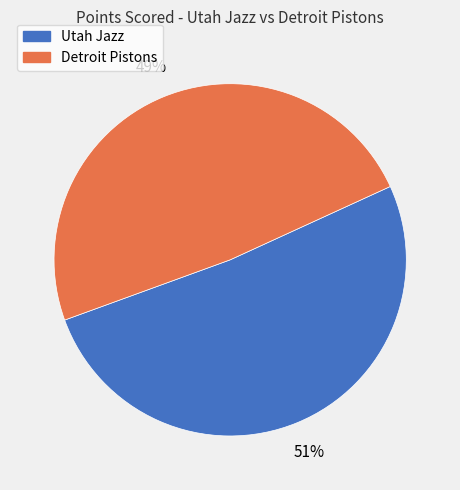

To the nearest percent, what is the combined percentage of Utah Jazz and Detroit Pistons?

100%